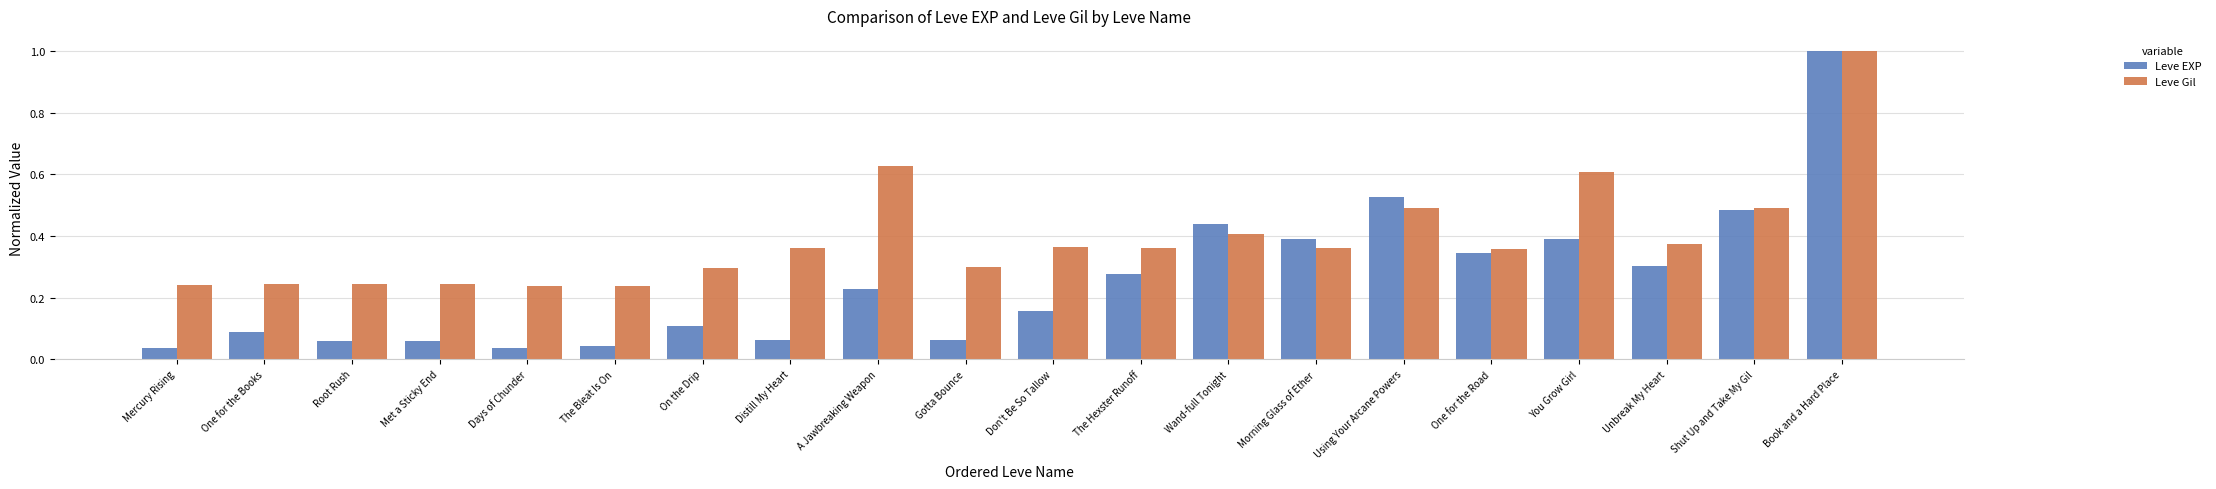

What is the maximum value shown in the chart?

1.0